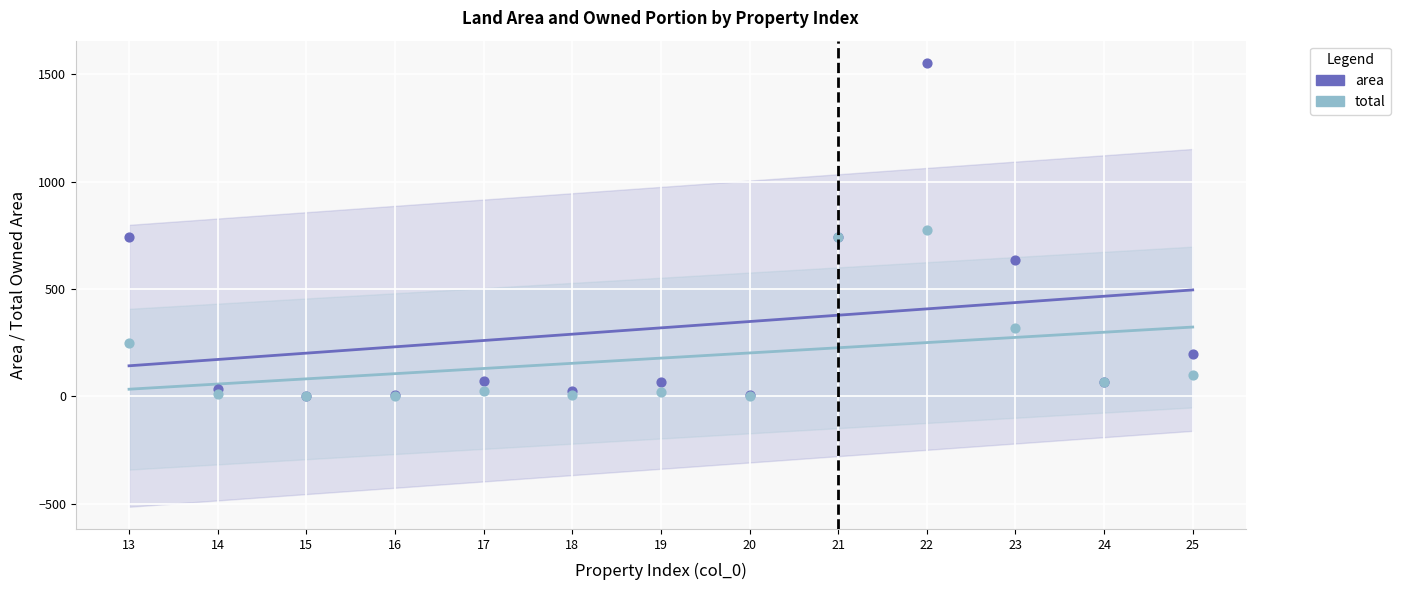

At which category is the sum across all series the highest?

22